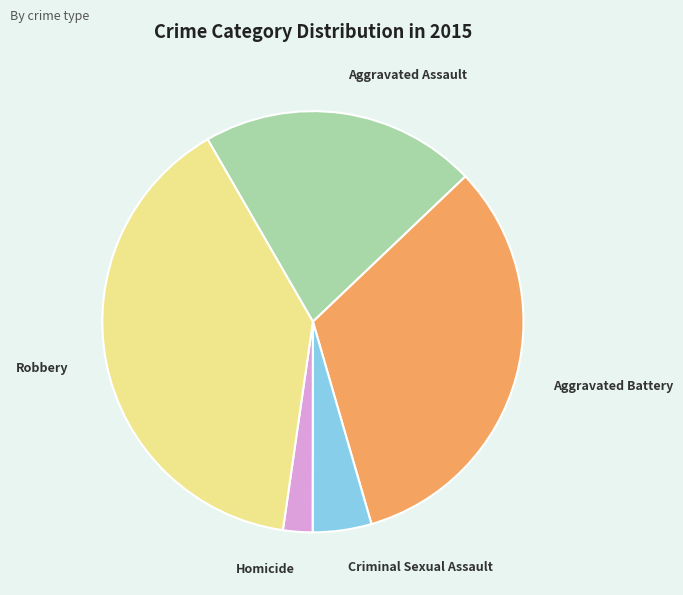

What is the ratio of the value at Homicide to the value at Criminal Sexual Assault?

0.5